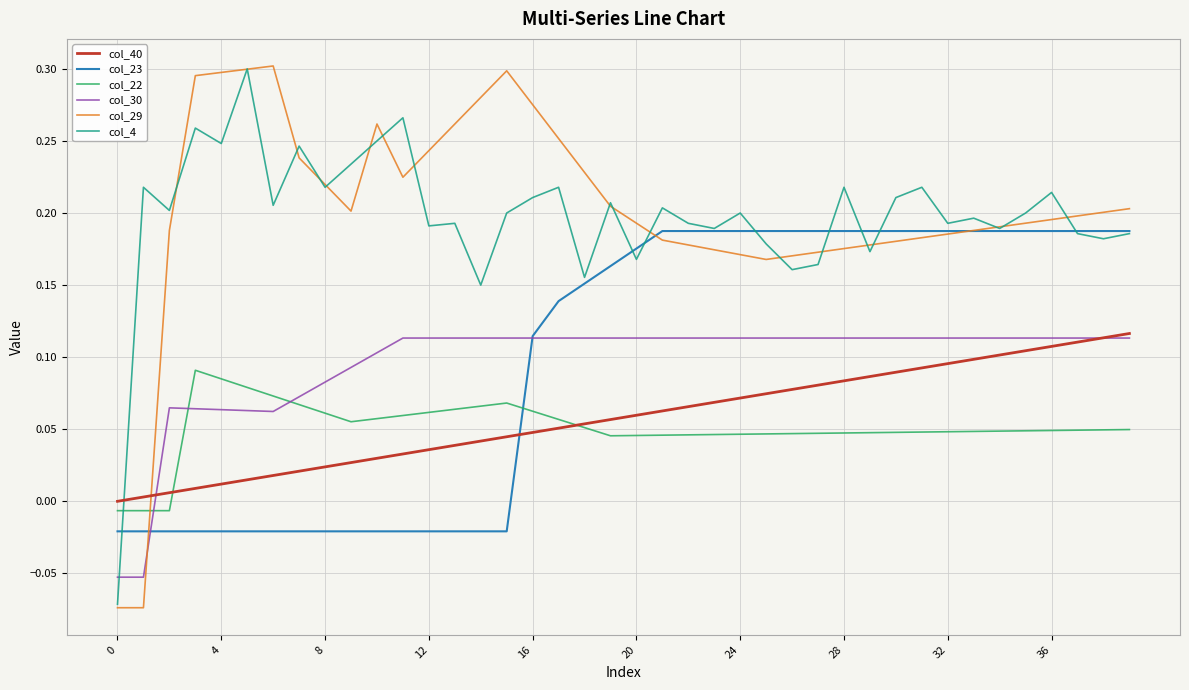

True or false: col_30 and col_22 intersect in this chart.

True